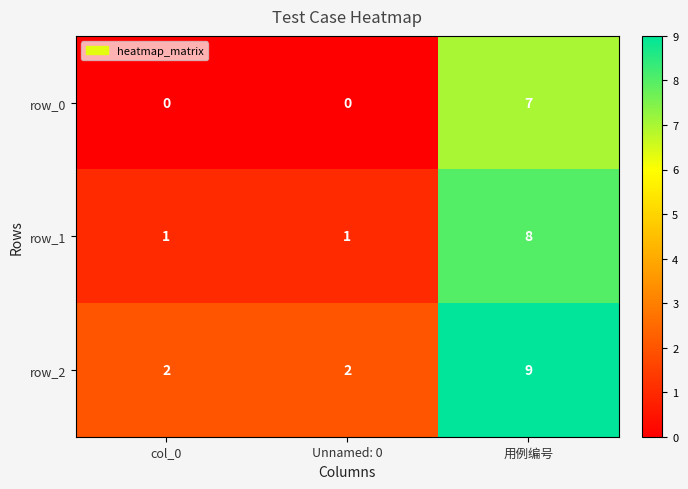

Reading right to left, what are all the values shown in this chart?

row_0: 用例编号=7	Unnamed: 0=0	col_0=0
row_1: 用例编号=8	Unnamed: 0=1	col_0=1
row_2: 用例编号=9	Unnamed: 0=2	col_0=2